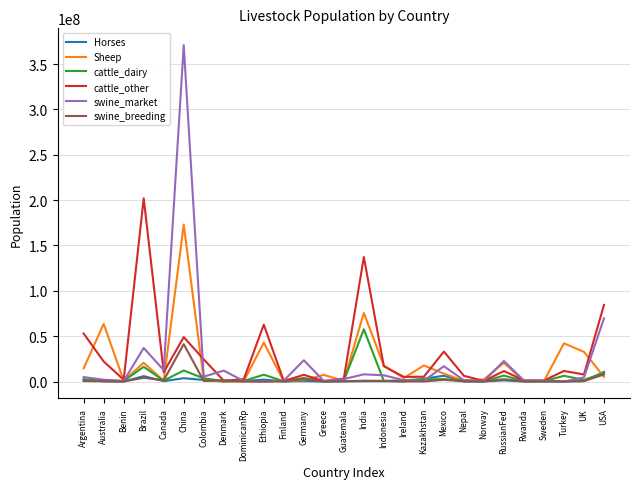

Between Indonesia and Sweden, which series saw the biggest shift?

Sheep